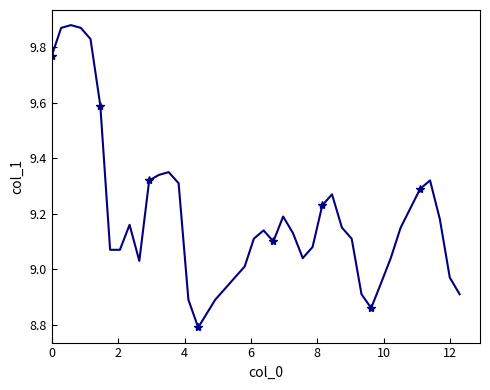

Count the number of data series in this chart.

1